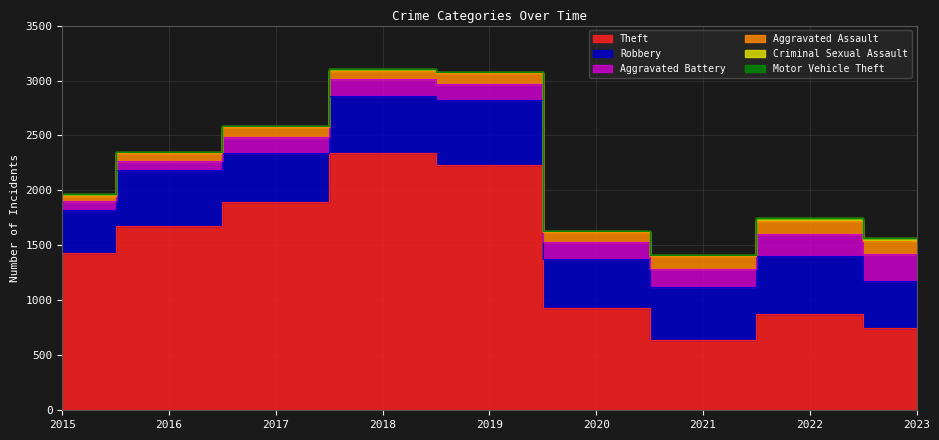

At which label does Criminal Sexual Assault first exceed 11?

2015